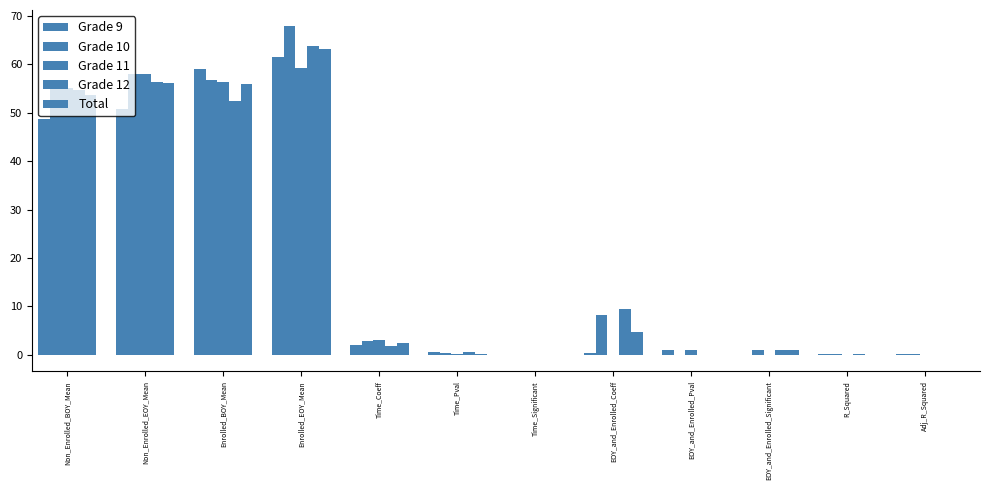

Reading left to right, list all the values displayed in this chart.

Grade 9: Non_Enrolled_BOY_Mean=48.8	Non_Enrolled_EOY_Mean=50.7	Enrolled_BOY_Mean=59.1	Enrolled_EOY_Mean=61.5	Time_Coeff=2.0	Time_Pval=0.5	Time_Significant=0.0	EOY_and_Enrolled_Coeff=0.4	EOY_and_Enrolled_Pval=0.9	EOY_and_Enrolled_Significant=0.0	R_Squared=0.1	Adj_R_Squared=0.1
Grade 10: Non_Enrolled_BOY_Mean=55.2	Non_Enrolled_EOY_Mean=58.0	Enrolled_BOY_Mean=56.8	Enrolled_EOY_Mean=67.9	Time_Coeff=2.8	Time_Pval=0.3	Time_Significant=0.0	EOY_and_Enrolled_Coeff=8.3	EOY_and_Enrolled_Pval=0.0	EOY_and_Enrolled_Significant=1.0	R_Squared=0.1	Adj_R_Squared=0.1
Grade 11: Non_Enrolled_BOY_Mean=55.1	Non_Enrolled_EOY_Mean=58.1	Enrolled_BOY_Mean=56.4	Enrolled_EOY_Mean=59.3	Time_Coeff=3.0	Time_Pval=0.3	Time_Significant=0.0	EOY_and_Enrolled_Coeff=-0.0	EOY_and_Enrolled_Pval=1.0	EOY_and_Enrolled_Significant=0.0	R_Squared=0.0	Adj_R_Squared=-0.0
Grade 12: Non_Enrolled_BOY_Mean=54.6	Non_Enrolled_EOY_Mean=56.5	Enrolled_BOY_Mean=52.4	Enrolled_EOY_Mean=63.8	Time_Coeff=1.8	Time_Pval=0.5	Time_Significant=0.0	EOY_and_Enrolled_Coeff=9.5	EOY_and_Enrolled_Pval=0.0	EOY_and_Enrolled_Significant=1.0	R_Squared=0.1	Adj_R_Squared=0.1
Total: Non_Enrolled_BOY_Mean=53.7	Non_Enrolled_EOY_Mean=56.2	Enrolled_BOY_Mean=56.0	Enrolled_EOY_Mean=63.2	Time_Coeff=2.4	Time_Pval=0.1	Time_Significant=0.0	EOY_and_Enrolled_Coeff=4.7	EOY_and_Enrolled_Pval=0.0	EOY_and_Enrolled_Significant=1.0	R_Squared=0.1	Adj_R_Squared=0.1